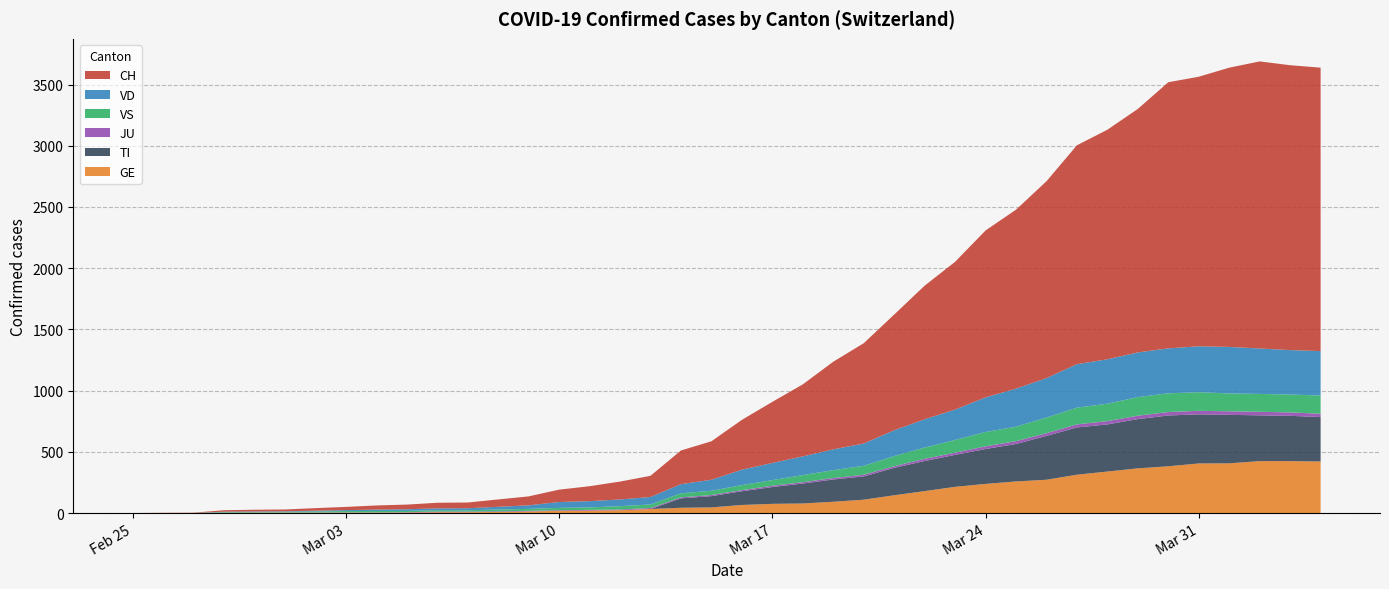

Reading left to right, what are all the values shown in this chart?

GE: 0	1	1	2	3	3	3	4	4	5	7	7	9	13	18	20	23	33	43	46	66	75	78	92	109	145	179	214	238	258	272	313	339	365	382	405	406	424	424	421
TI: 0	0	0	0	0	0	0	0	0	0	0	0	0	0	0	0	0	0	77	92	112	137	163	182	190	224	246	261	285	306	358	386	385	402	415	401	396	374	370	363
JU: 0	0	0	0	1	1	1	1	1	2	5	5	5	5	5	6	6	8	8	9	9	11	11	12	14	13	18	18	22	23	22	25	27	28	28	29	29	29	28	27
VS: 0	0	0	5	5	6	9	11	12	10	11	11	15	16	19	20	27	29	33	35	41	46	58	64	73	83	92	104	117	118	128	137	142	152	153	152	146	146	146	149
VD: 0	0	0	4	4	4	6	8	11	14	15	16	22	29	48	51	55	61	75	90	126	140	153	170	182	211	231	248	283	311	322	355	363	365	367	375	380	371	363	363
CH: 0	1	2	12	14	15	21	26	34	38	46	47	60	73	101	122	146	173	275	314	407	499	588	716	819	945	1091	1207	1363	1462	1608	1788	1875	1989	2174	2202	2281	2345	2327	2315